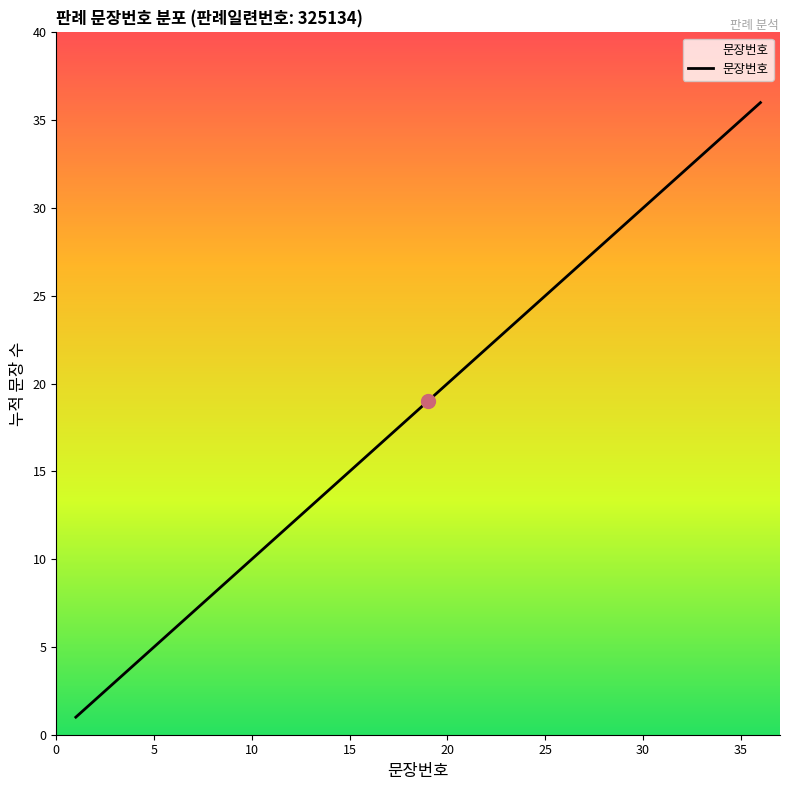

What is the maximum value shown in the chart?

36